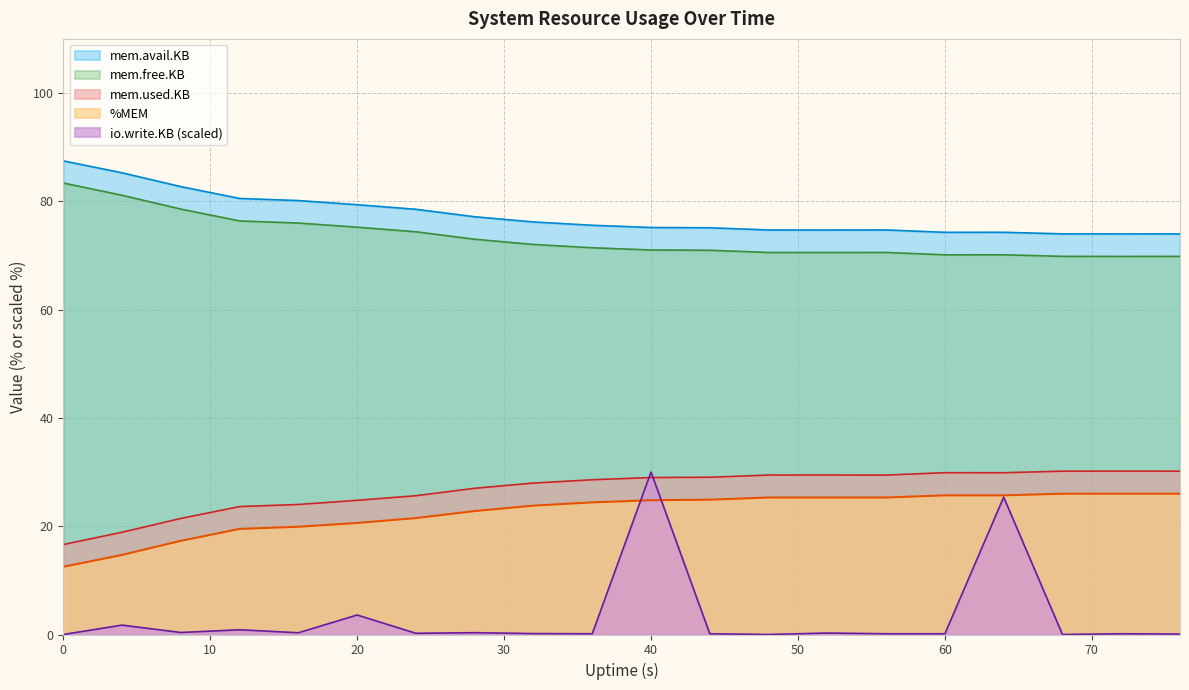

Reading right to left, transcribe all the data shown in this chart.

%MEM: 26.0	26.0	26.0	25.7	25.7	25.3	25.3	25.3	24.9	24.8	24.4	23.8	22.8	21.5	20.6	19.9	19.5	17.3	14.7	12.5
mem.used.KB: 69.8	69.8	69.8	70.1	70.1	70.6	70.5	70.6	71.0	71.0	71.4	72.0	73.0	74.4	75.2	76.0	76.4	78.6	81.1	83.4
mem.avail.KB: 74.0	74.0	74.0	74.3	74.3	74.7	74.7	74.7	75.1	75.2	75.6	76.2	77.2	78.5	79.4	80.1	80.5	82.7	85.3	87.5
mem.free.KB: 30.2	30.2	30.2	29.9	29.9	29.4	29.5	29.4	29.0	29.0	28.6	28.0	27.0	25.6	24.8	24.0	23.6	21.4	18.9	16.6
io.write.KB: 0.1	0.1	0.0	25.4	0.1	0.1	0.3	0.0	0.1	30.0	0.1	0.2	0.3	0.2	3.6	0.3	0.9	0.4	1.7	0.0